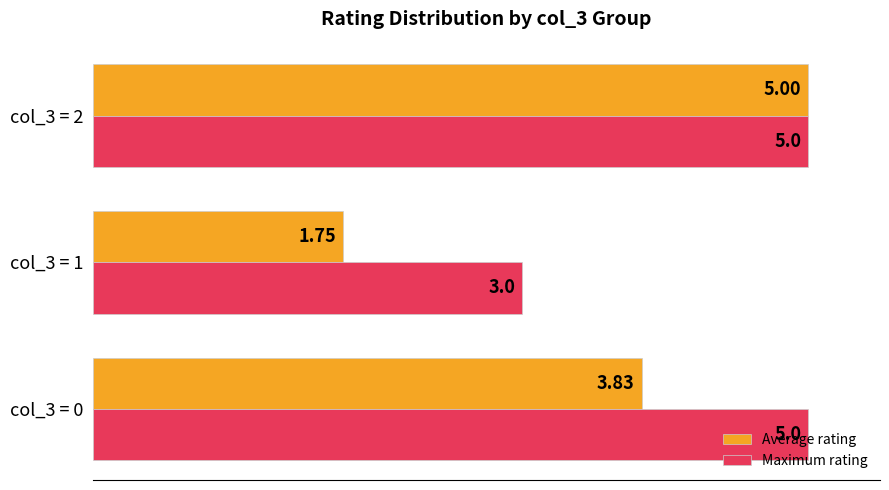

Which series has the largest total across all categories?

Maximum rating